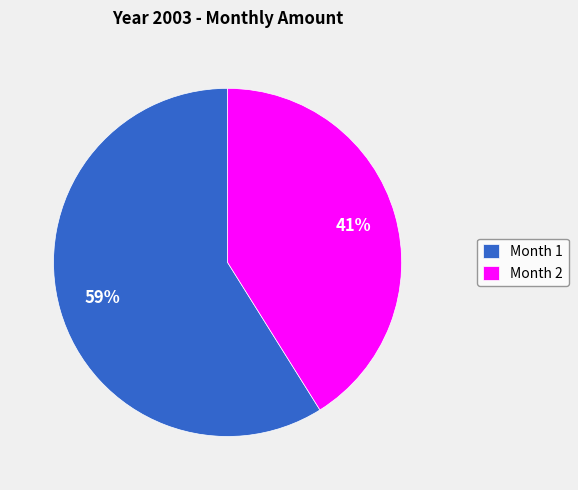

What is the majority slice?

Month 1